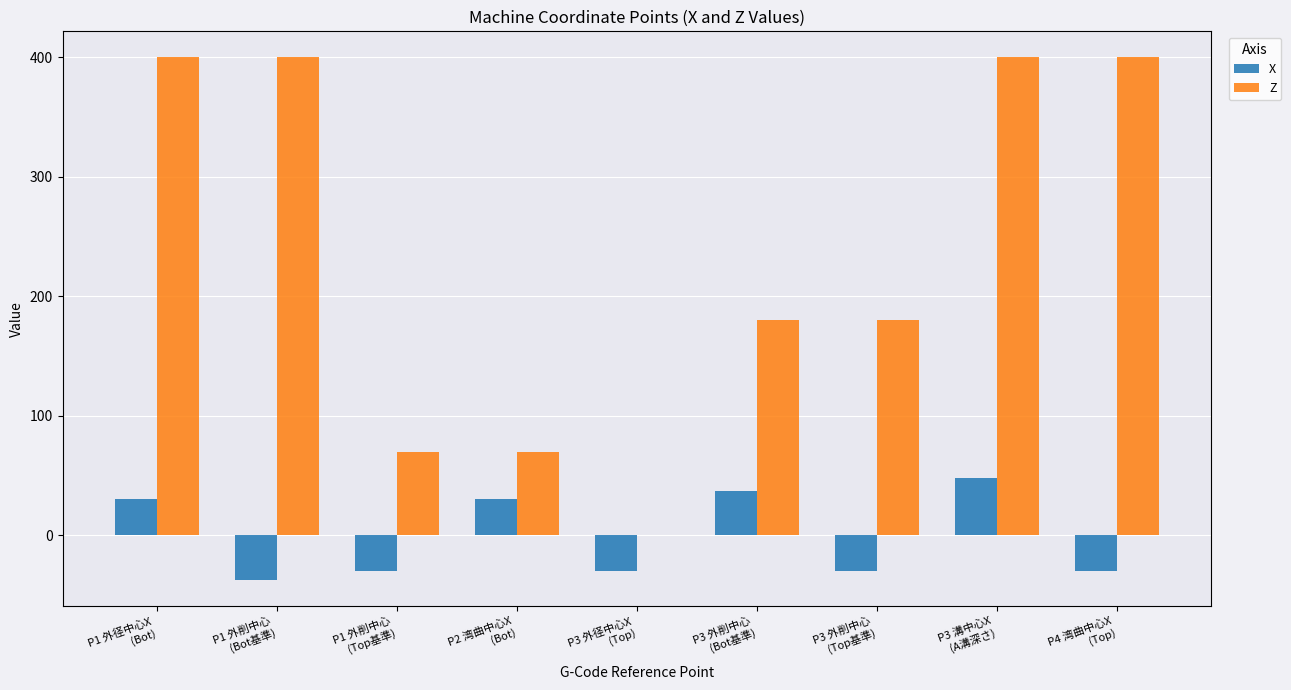

What is the maximum value shown in the chart?

400.0